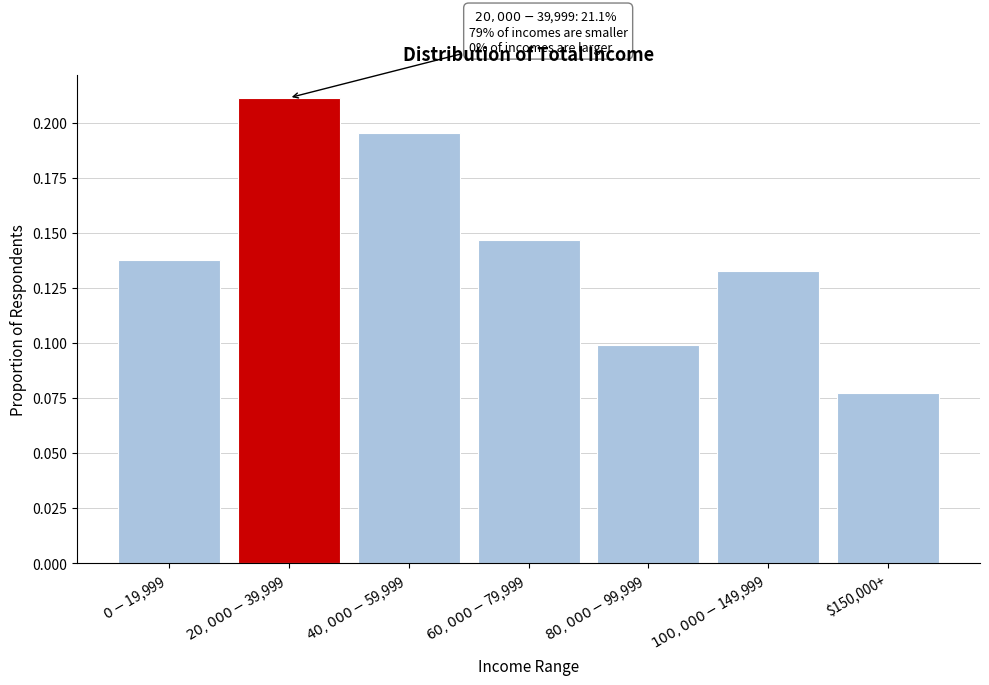

At which category does the chart reach its minimum across all series?

$150,000+